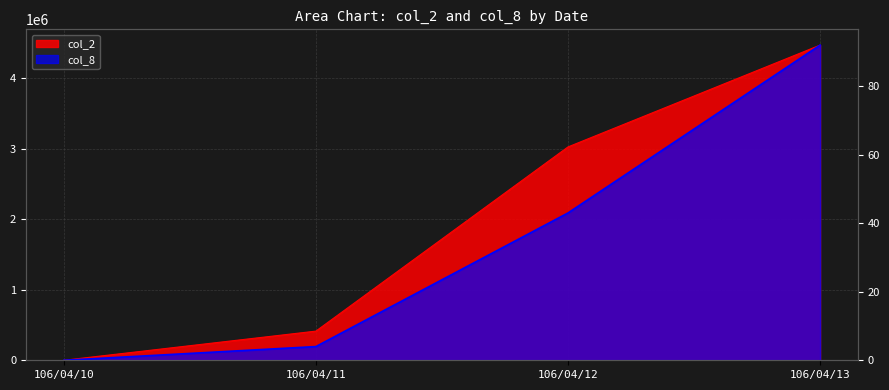

At which label is col_8 closest to 46?

106/04/12